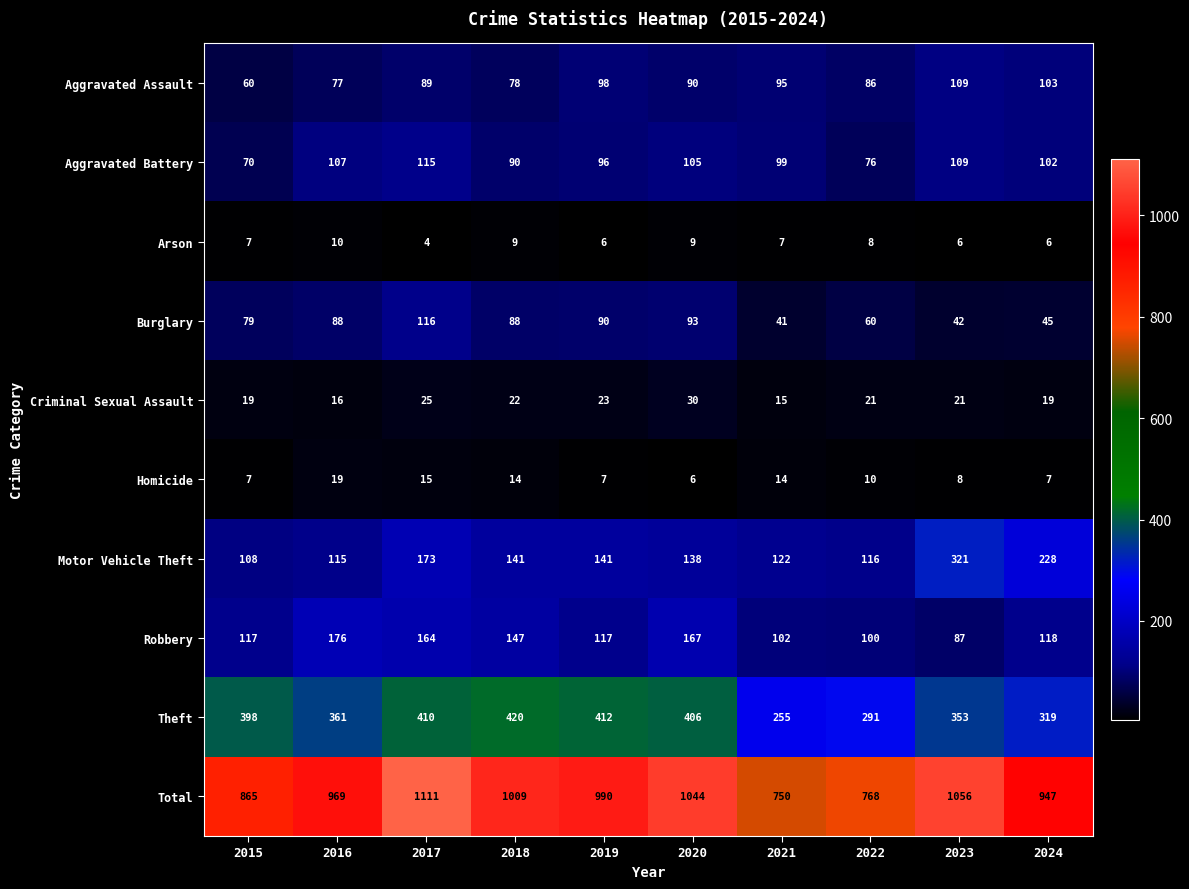

What is the difference between the second highest and second lowest values in the Robbery series?

67